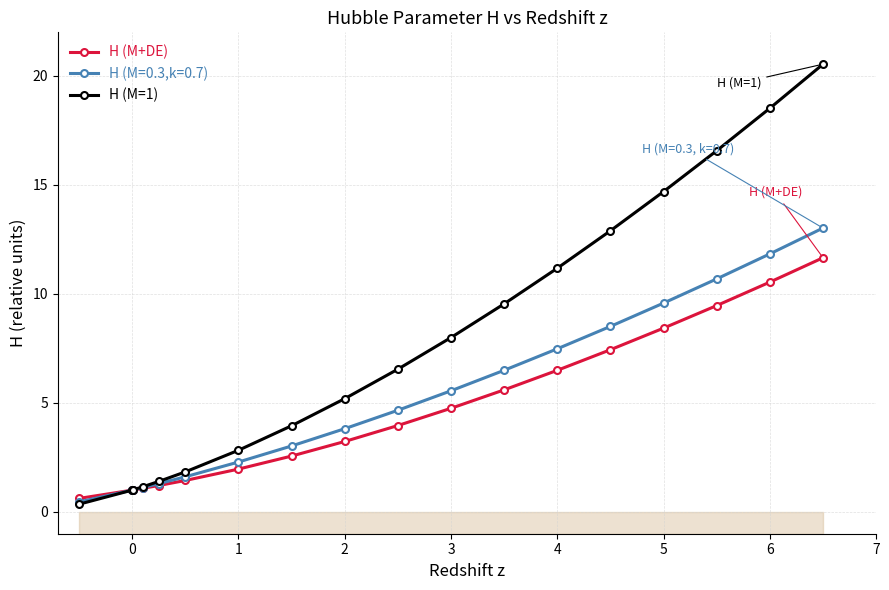

What is the lowest value of the H (M+DE) series?

0.6